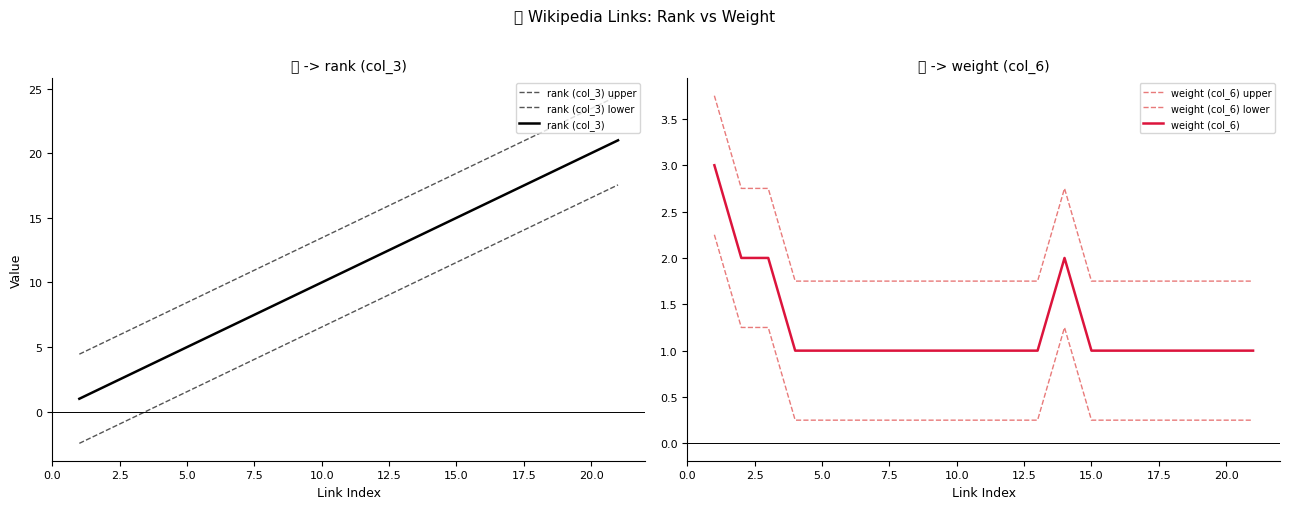

How many values in the rank (col_3) lower series exceed 7?

11